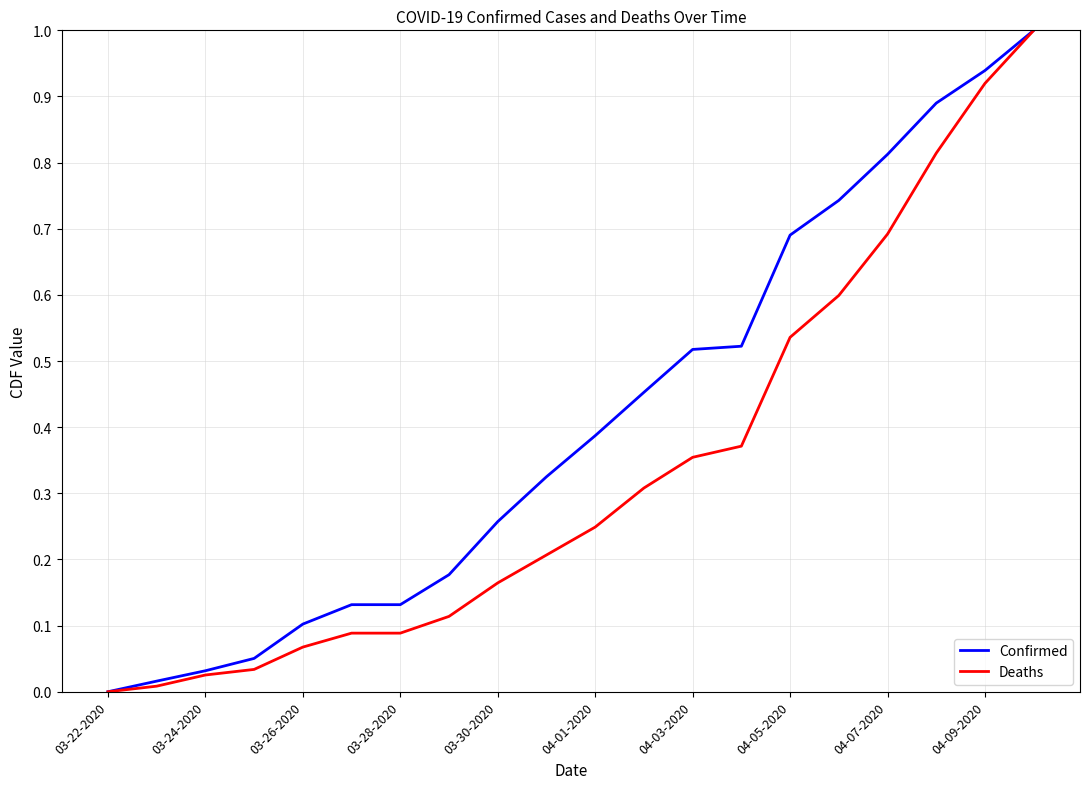

Which series has the largest total across all categories?

Confirmed